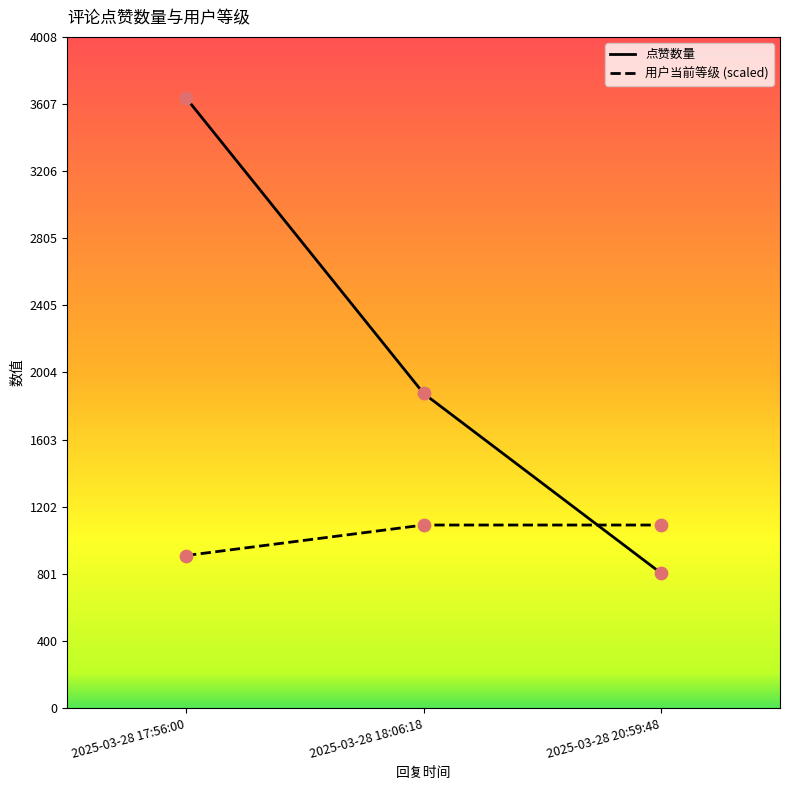

Which series has the largest Y range (max minus min)?

点赞数量